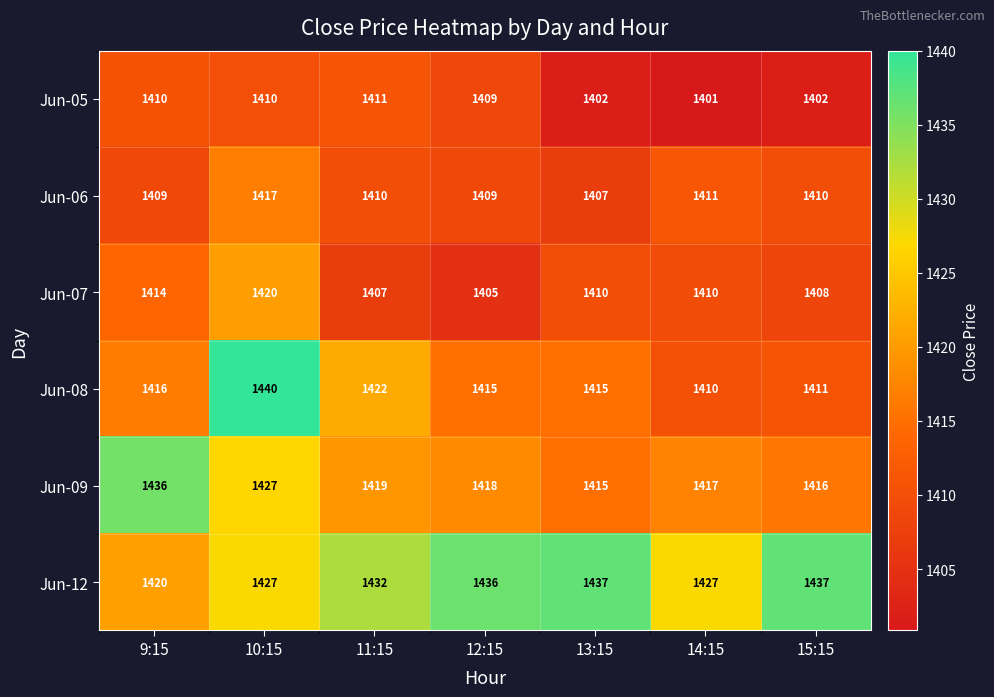

What is the total value across all series at 13:15?

8486